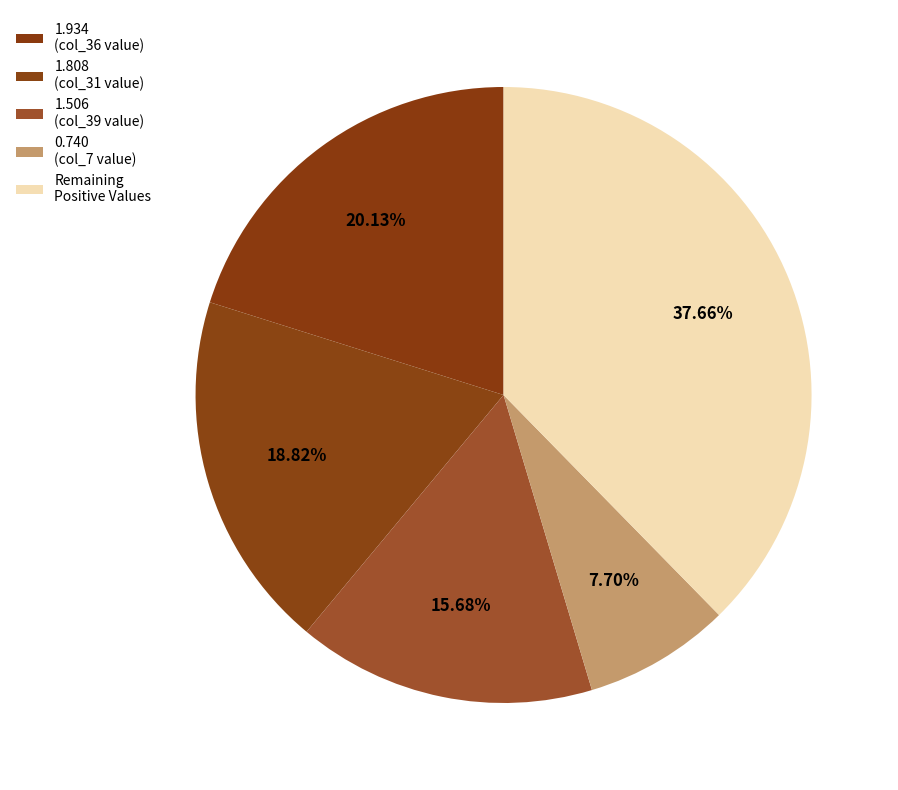

How many segments does this pie chart have?

5